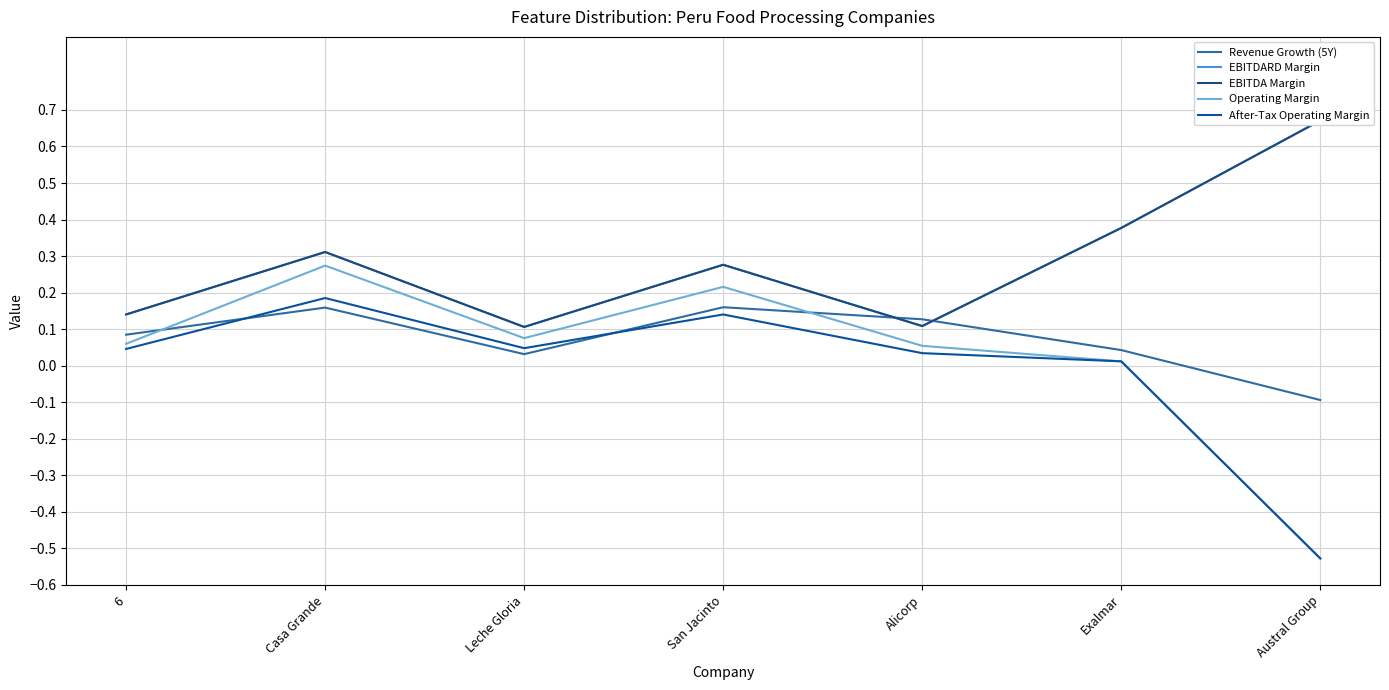

Reading left to right, what are all the values shown in this chart?

Revenue Growth (5Y): 6=0.1	Casa Grande=0.2	Leche Gloria=0.0	San Jacinto=0.2	Alicorp=0.1	Exalmar=0.0	Austral Group=-0.1
EBITDARD Margin: 6=0.1	Casa Grande=0.3	Leche Gloria=0.1	San Jacinto=0.3	Alicorp=0.1	Exalmar=0.4	Austral Group=0.7
EBITDA Margin: 6=0.1	Casa Grande=0.3	Leche Gloria=0.1	San Jacinto=0.3	Alicorp=0.1	Exalmar=0.4	Austral Group=0.7
Operating Margin: 6=0.1	Casa Grande=0.3	Leche Gloria=0.1	San Jacinto=0.2	Alicorp=0.1	Exalmar=0.0	Austral Group=-0.5
After-Tax Operating Margin: 6=0.0	Casa Grande=0.2	Leche Gloria=0.0	San Jacinto=0.1	Alicorp=0.0	Exalmar=0.0	Austral Group=-0.5